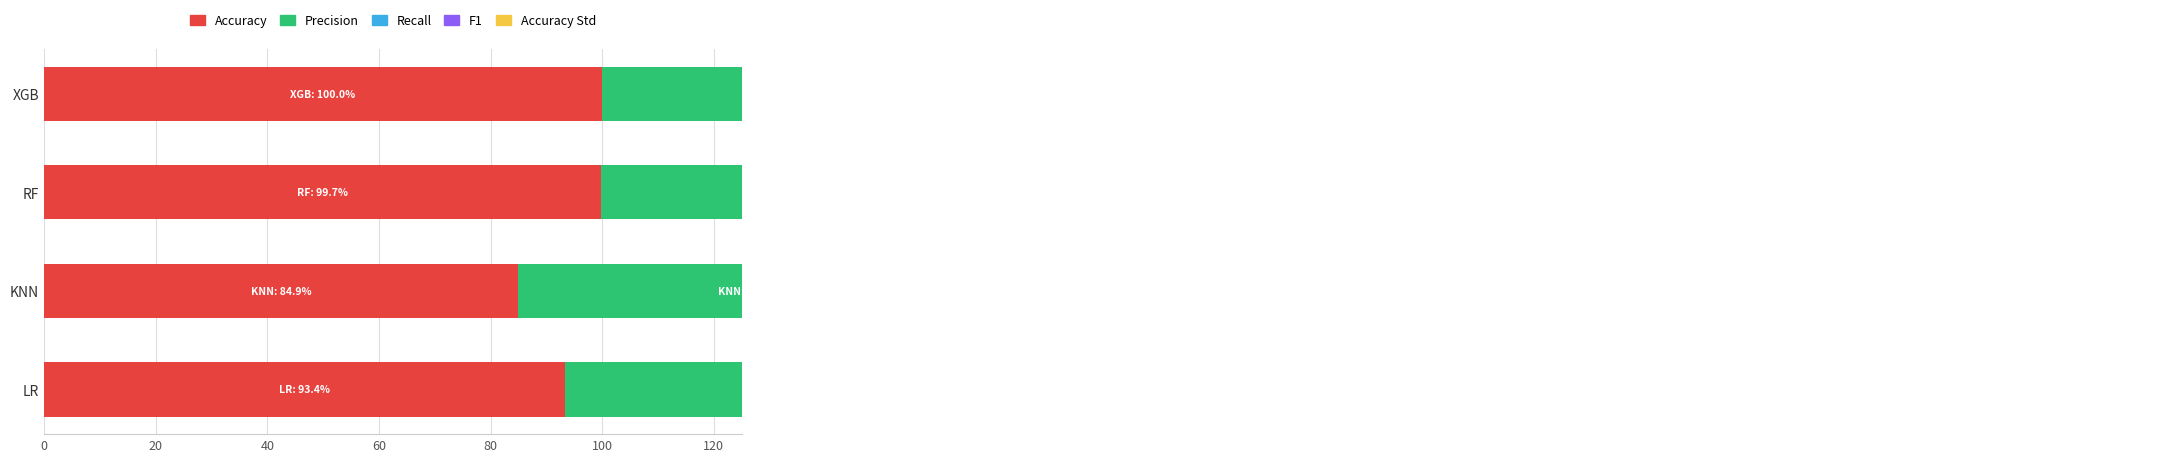

Is the value of Precision at KNN greater than the value of Accuracy at LR?

No